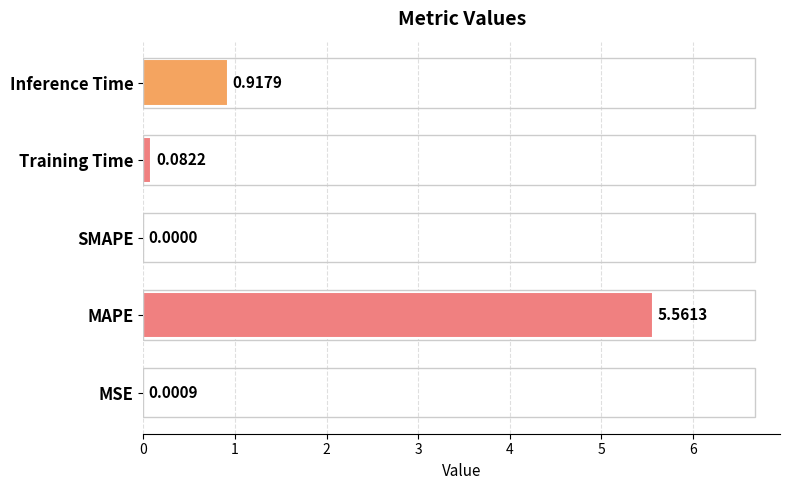

How many values are above zero?

4